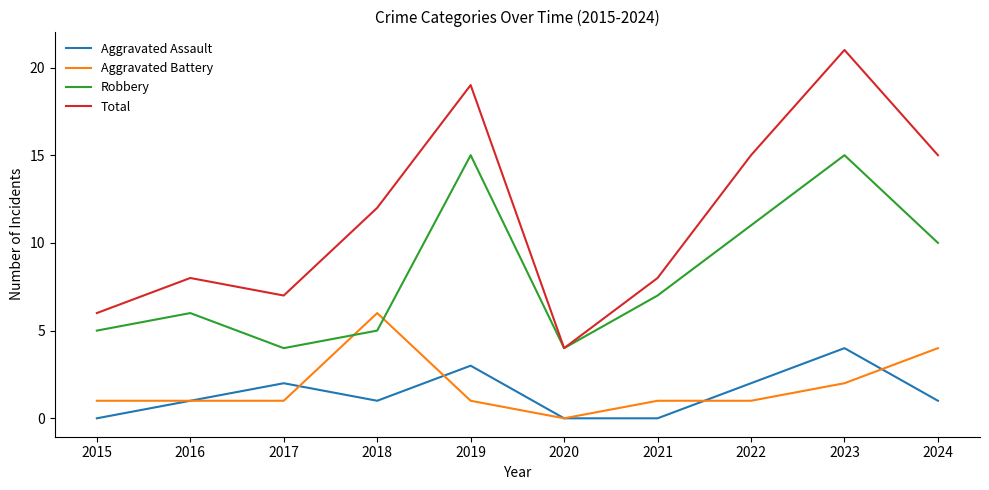

At which label does Aggravated Battery reach its peak?

2018